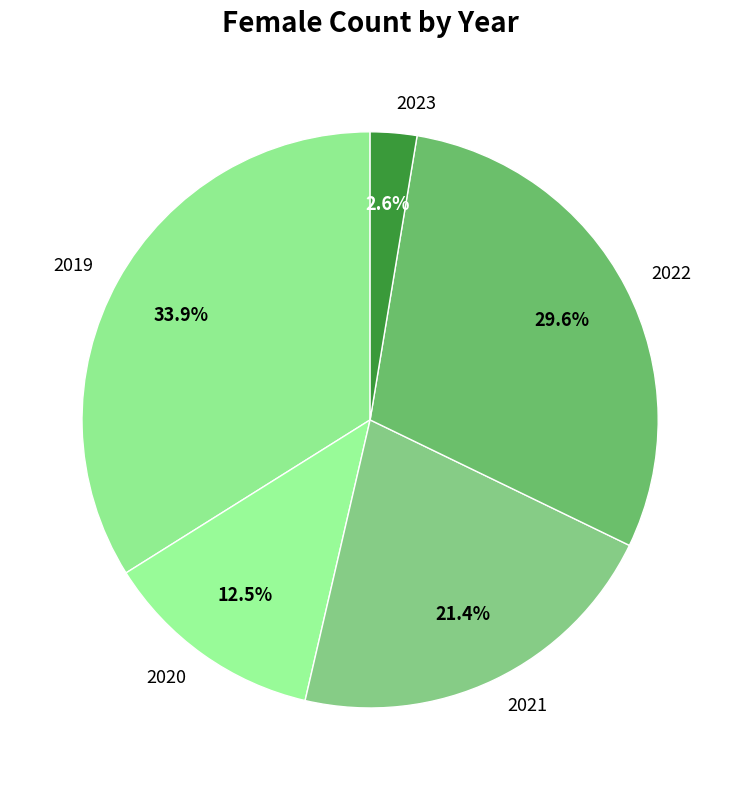

How many segments does this pie chart have?

5